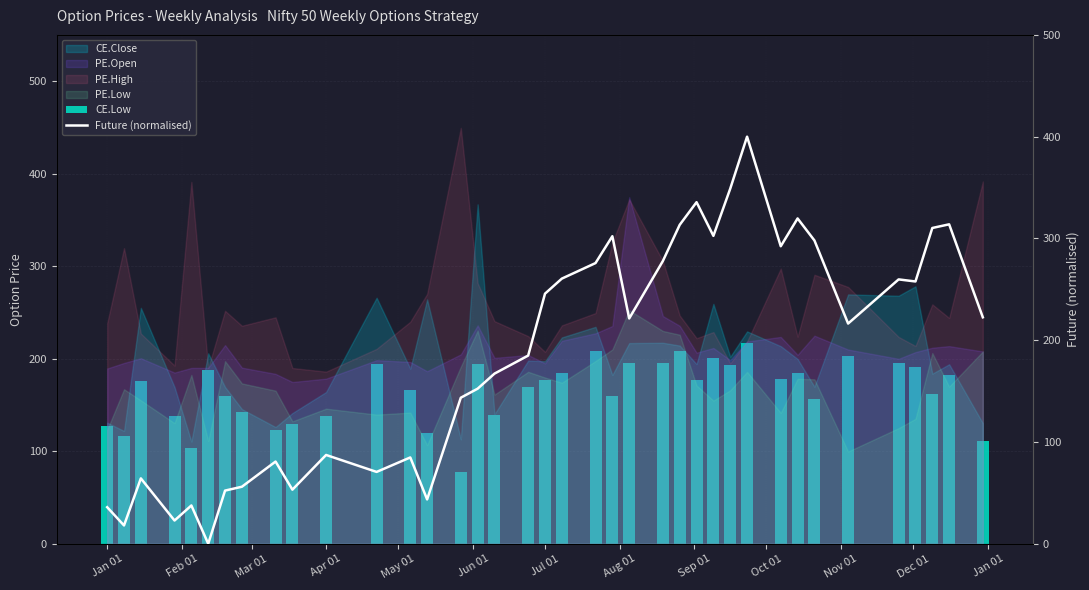

Reading right to left, list all the values displayed in this chart.

CE.Low: 111.5	182.3	161.8	191.1	195.2	202.4	156.1	184.2	178.0	217.3	192.9	201.2	176.8	208.8	195.5	195.0	159.8	208.8	185.0	176.7	169.2	139.6	194.0	77.3	120.0	166.6	194.5	137.6	129.2	123.3	142.8	159.8	187.8	103.8	138.1	176.2	116.2	126.8
Future (normalised): 222.5	313.9	310.3	257.7	259.7	216.4	298.0	319.6	292.3	400.0	348.9	302.5	335.6	313.4	277.8	221.4	302.2	275.8	260.5	245.7	184.9	167.2	152.4	143.5	43.6	84.8	70.6	87.2	53.1	80.8	56.0	52.2	0.0	37.6	22.8	64.2	18.0	35.9